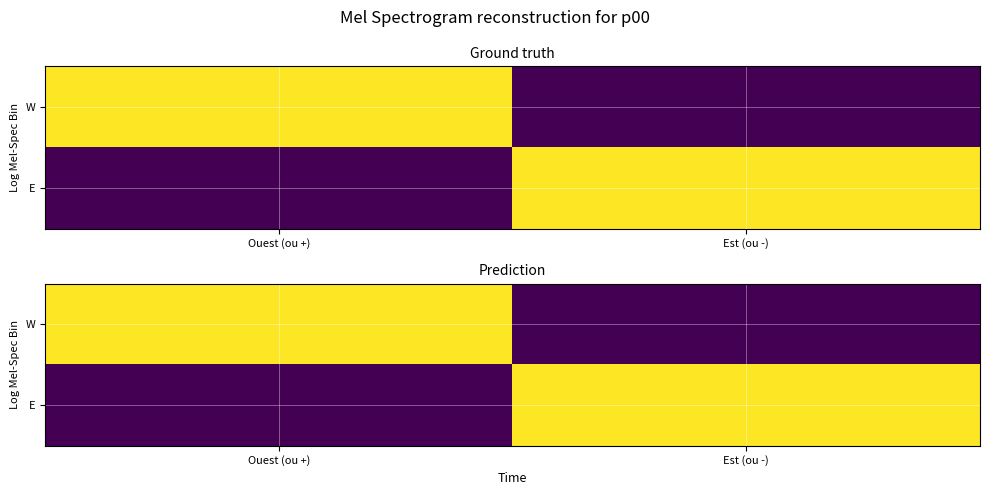

The W series shows 1 at Est (ou -). True or false?

False